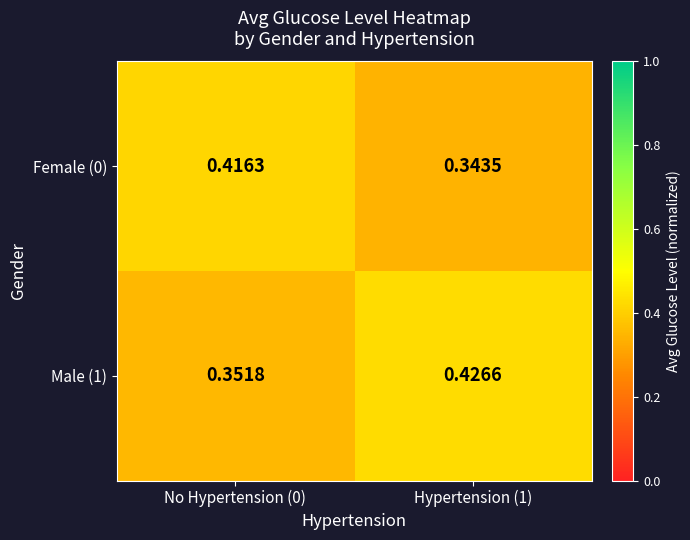

Which series has the largest total across all categories?

Male (1)